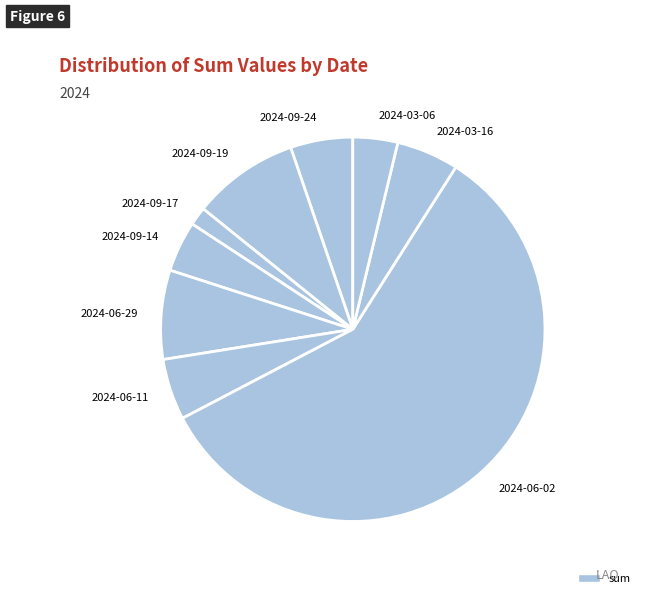

Do 2024-06-29 and 2024-09-17 together represent more than half of the pie?

No